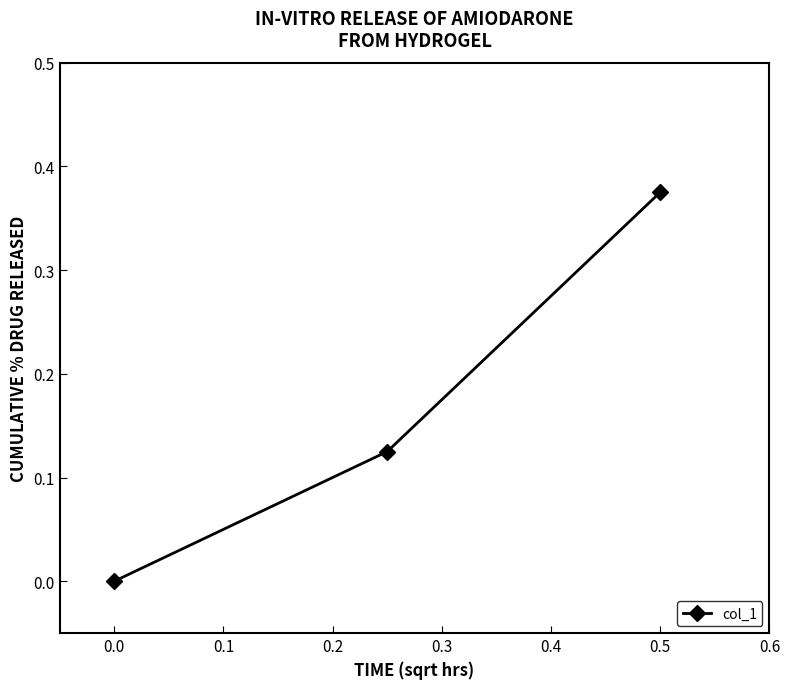

At which category does the chart reach its minimum across all series?

0.0